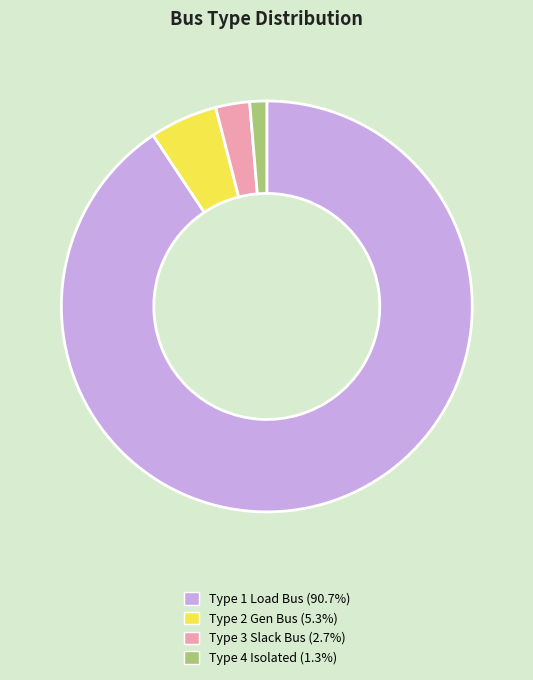

Is there any slice that represents more than half of the pie?

Yes